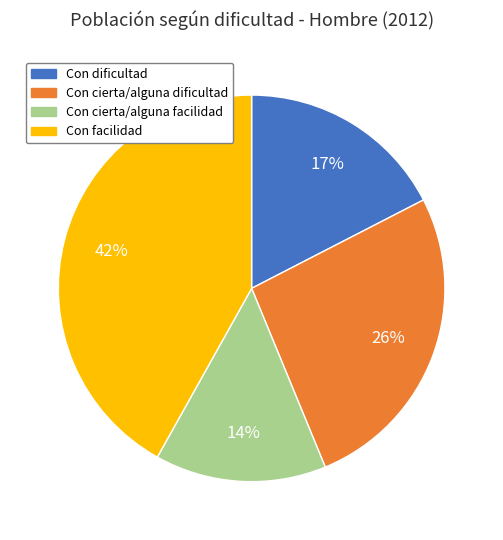

Do Con cierta/alguna dificultad and Con dificultad together represent more than half of the pie?

No